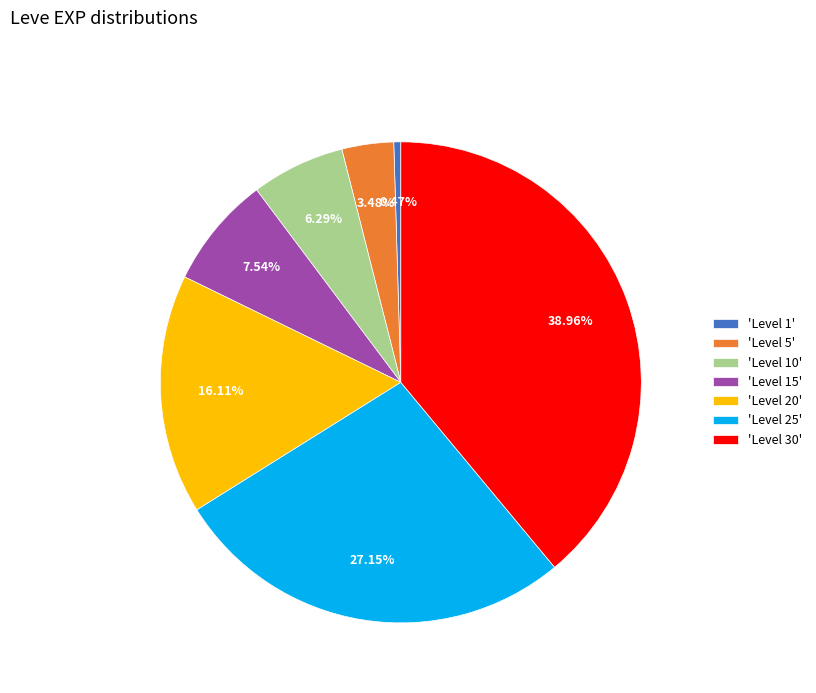

How many segments does this pie chart have?

7